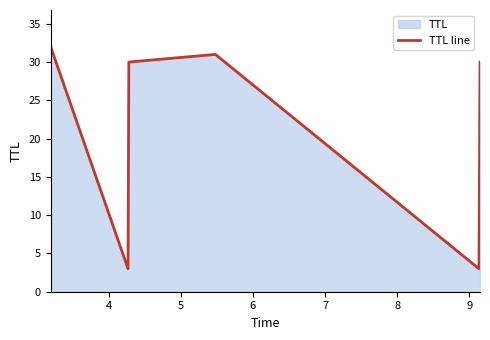

What is the value of the 6th point from the left?

30